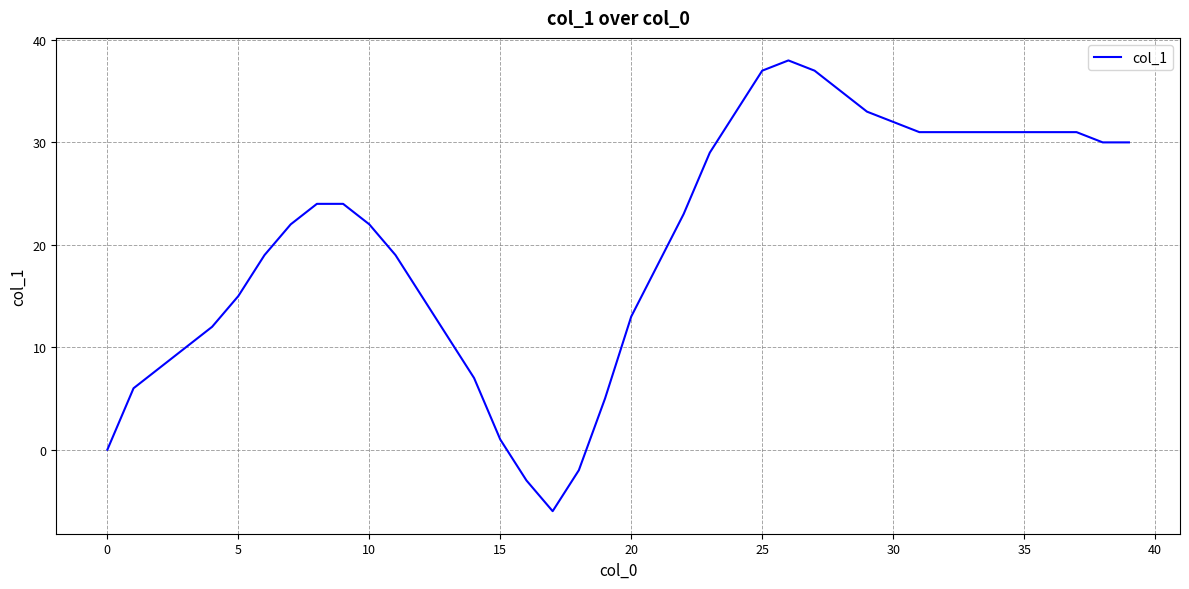

Reading right to left, list all the values displayed in this chart.

30	30	31	31	31	31	31	31	31	32	33	35	37	38	37	33	29	23	18	13	5	-2	-6	-3	1	7	11	15	19	22	24	24	22	19	15	12	10	8	6	0